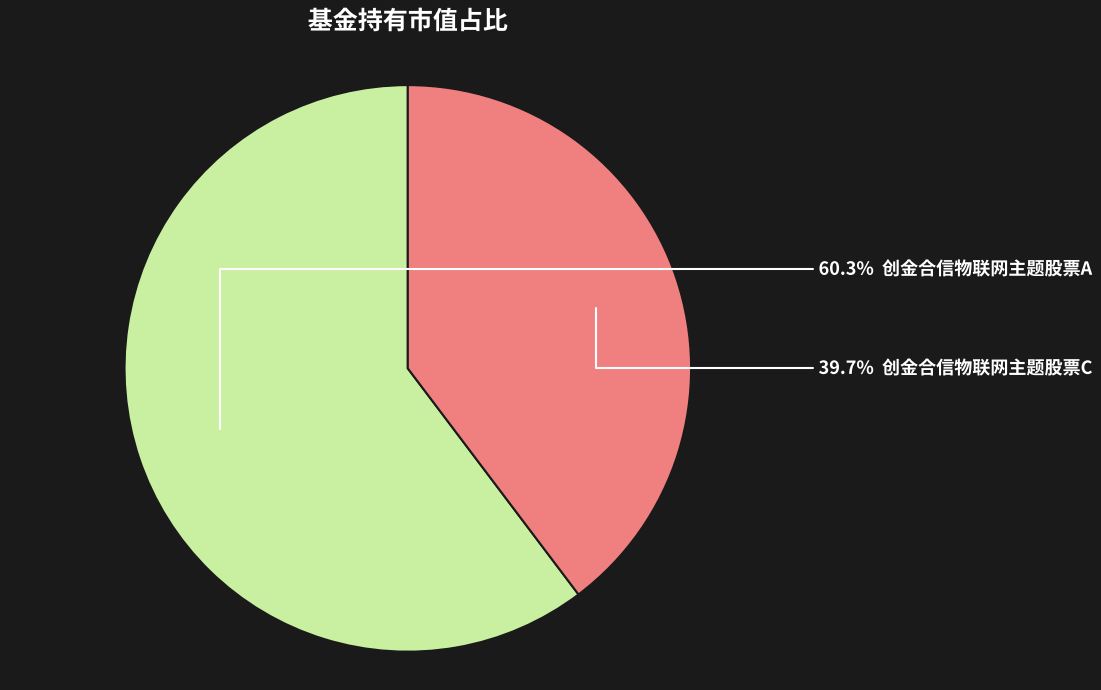

Is there a majority slice in this chart?

Yes